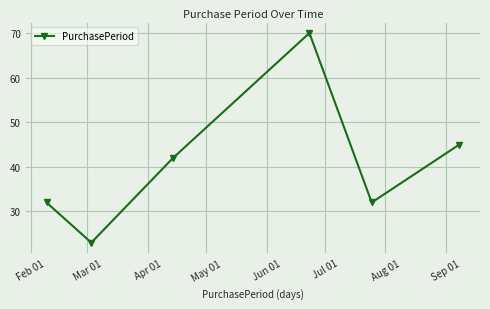

What is the smallest value displayed?

23